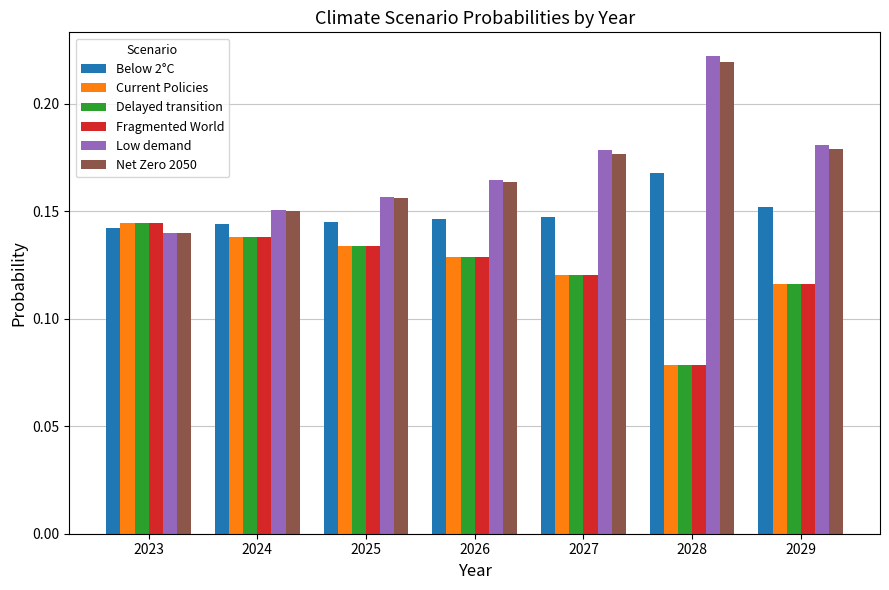

How many Below 2°C values are between 0 and 1?

7